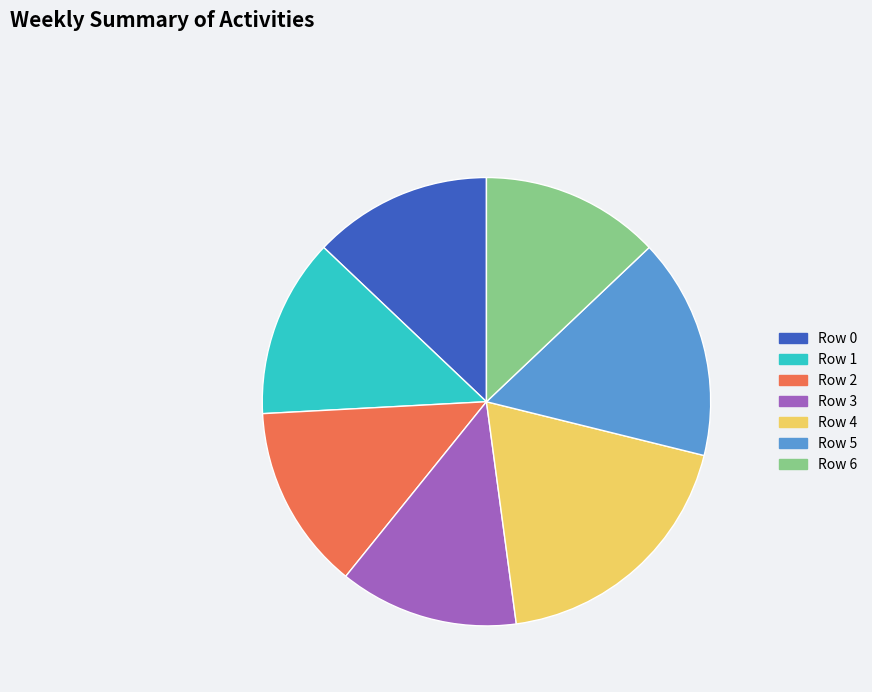

Is the sum of Row 4 and Row 1 greater than half?

No